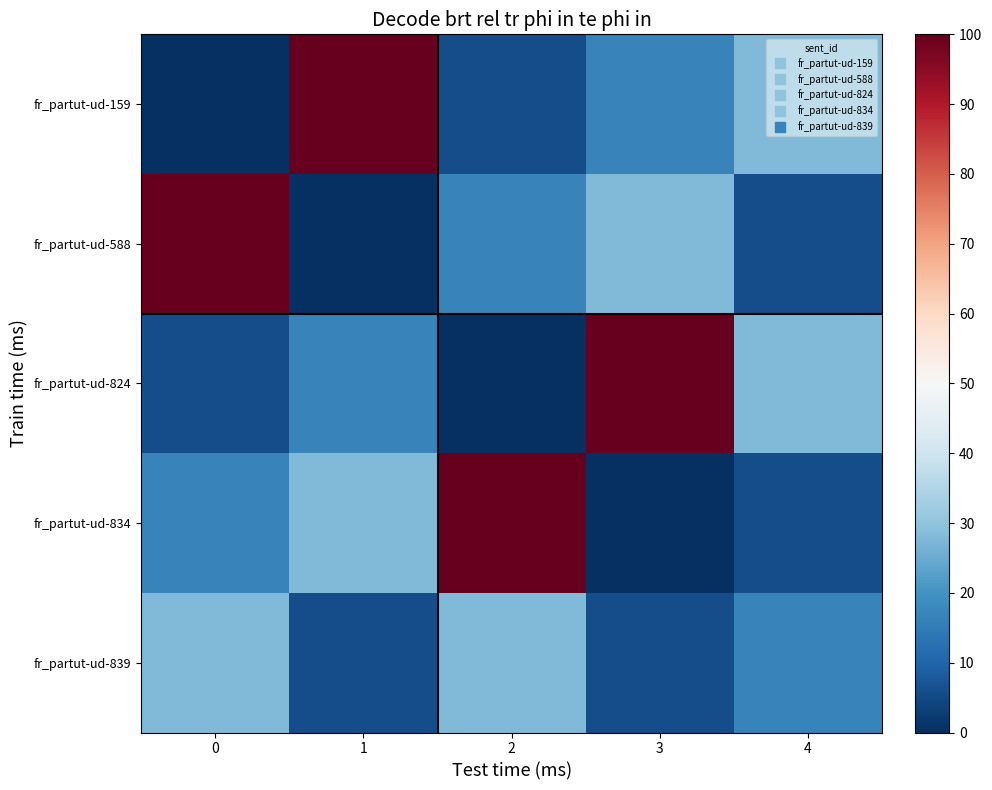

Reading left to right, transcribe all the data shown in this chart.

fr_partut-ud-159: 0=0.0	1=100.0	2=5.6	3=16.7	4=27.8
fr_partut-ud-588: 0=100.0	1=0.0	2=16.7	3=27.8	4=5.6
fr_partut-ud-824: 0=5.6	1=16.7	2=0.0	3=100.0	4=27.8
fr_partut-ud-834: 0=16.7	1=27.8	2=100.0	3=0.0	4=5.6
fr_partut-ud-839: 0=27.8	1=5.6	2=27.8	3=5.6	4=16.7